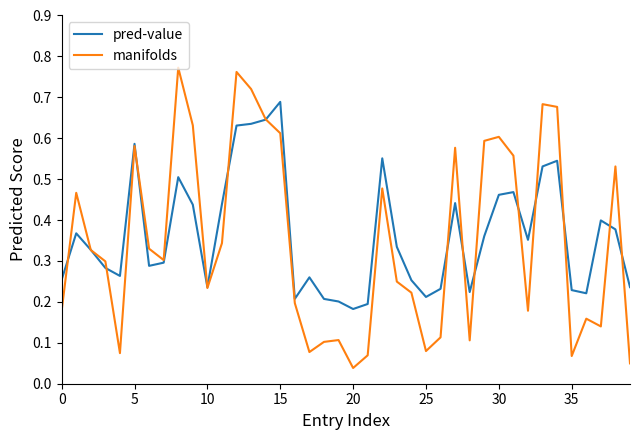

Which series has the widest spread of values?

manifolds